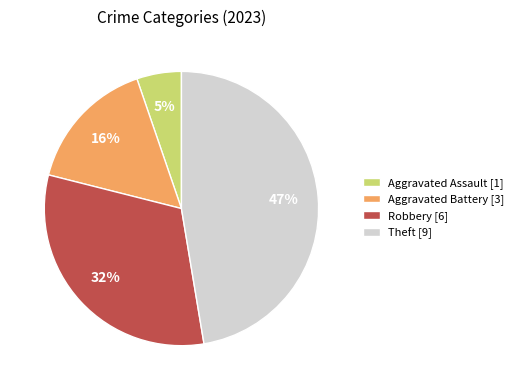

Is there a majority slice in this chart?

No